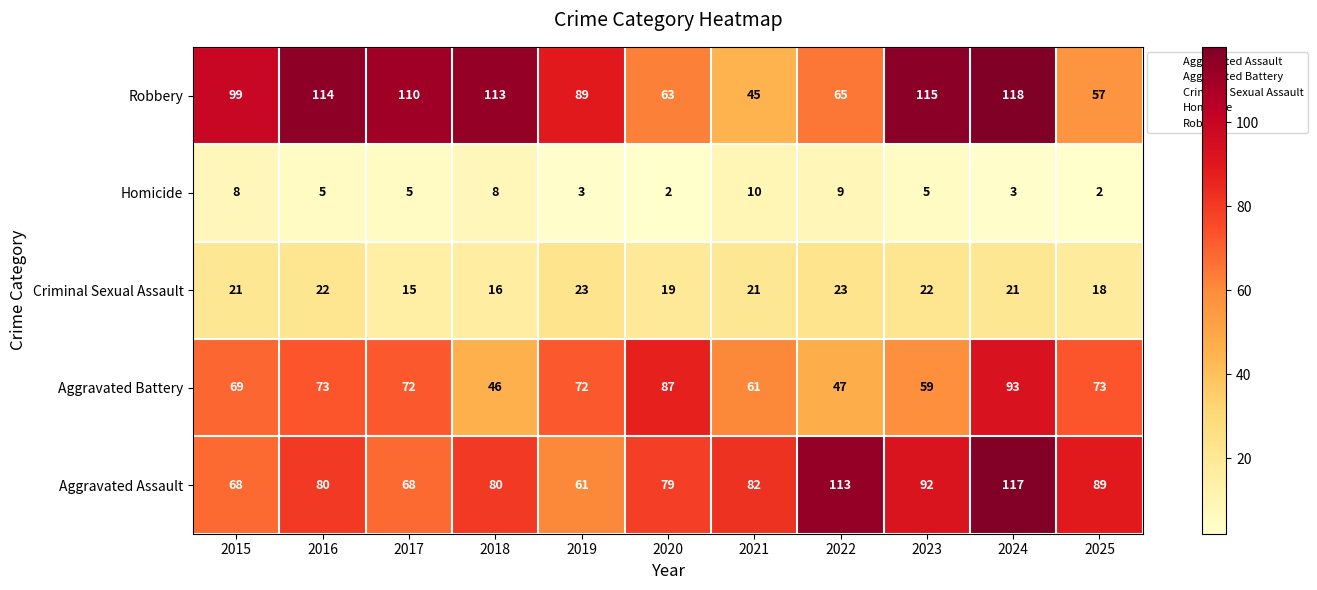

What is the total value across all series at 2025?

239